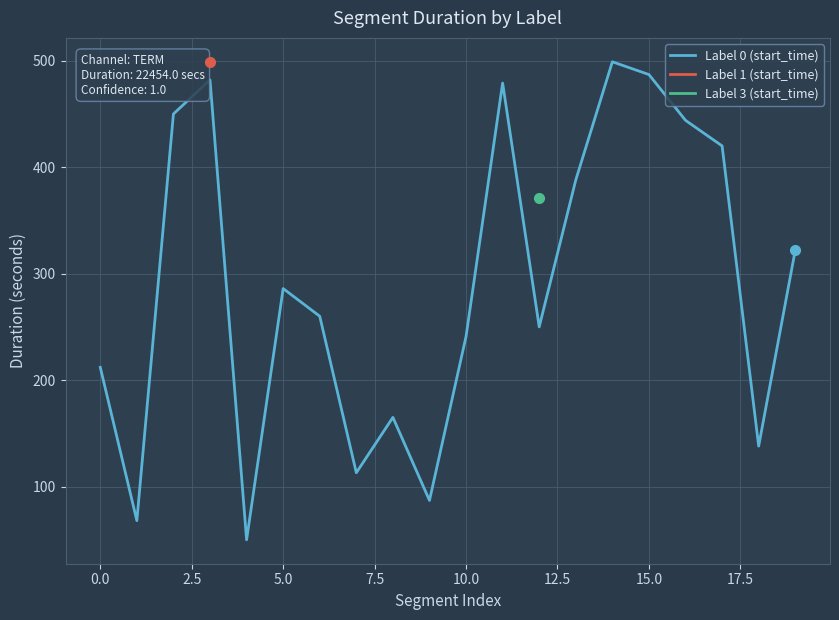

Is it true that Label 0 (start_time) equals 241 at 10.0?

True